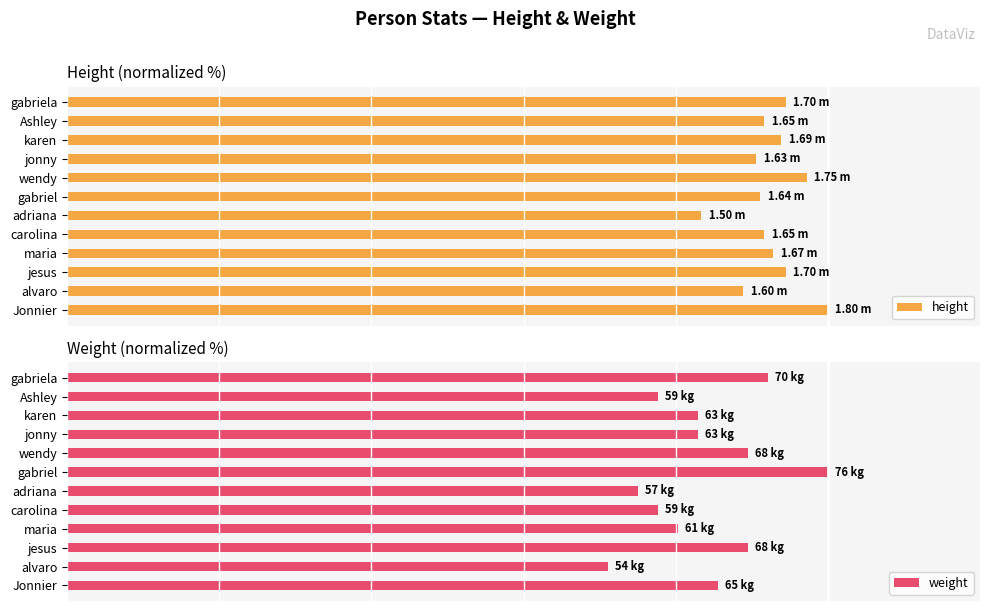

Reading left to right, transcribe all the data shown in this chart.

height: 0=100.0	1=88.9	2=94.4	3=92.8	4=91.7	5=83.3	6=91.1	7=97.2	8=90.6	9=93.9	10=91.7	11=94.4
weight: 0=85.5	1=71.1	2=89.5	3=80.3	4=77.6	5=75.0	6=100.0	7=89.5	8=82.9	9=82.9	10=77.6	11=92.1